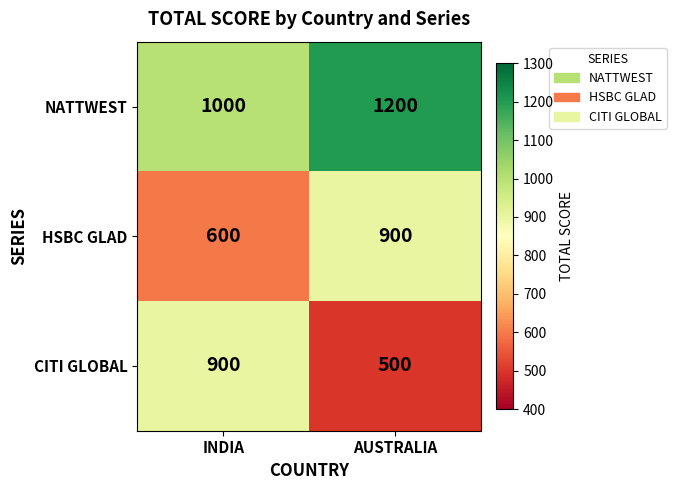

How many values in the CITI GLOBAL series are below 900?

1